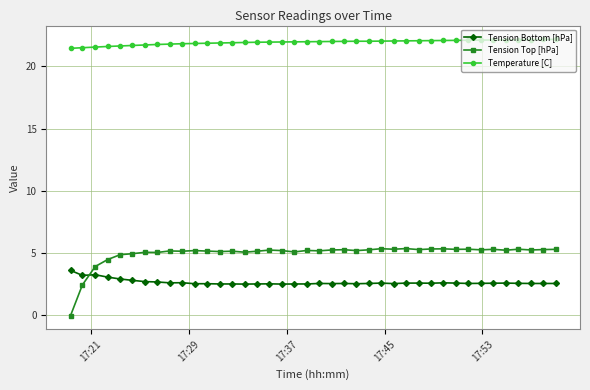

Which series has the widest spread of values?

Tension Top [hPa]